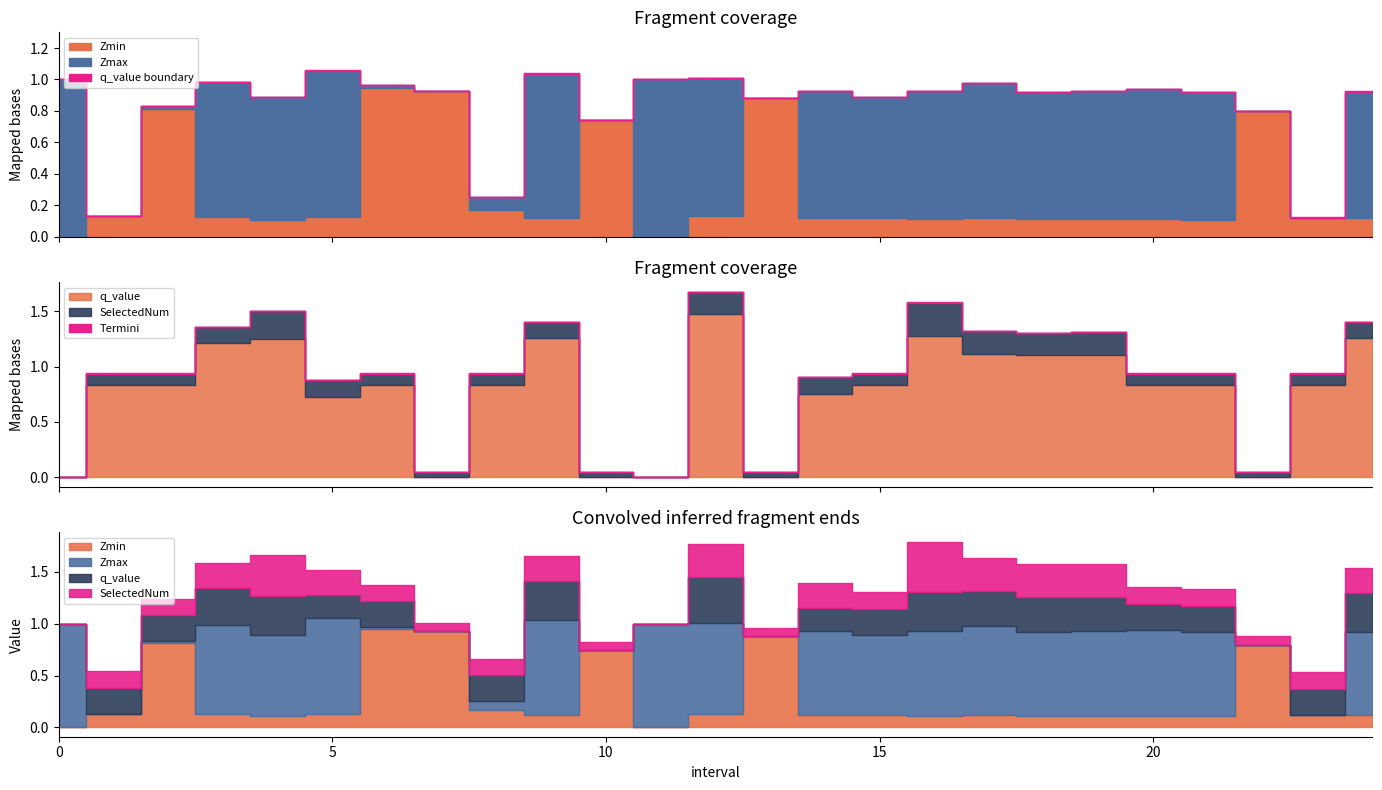

True or false: Zmin and SelectedNum cross at least once.

False